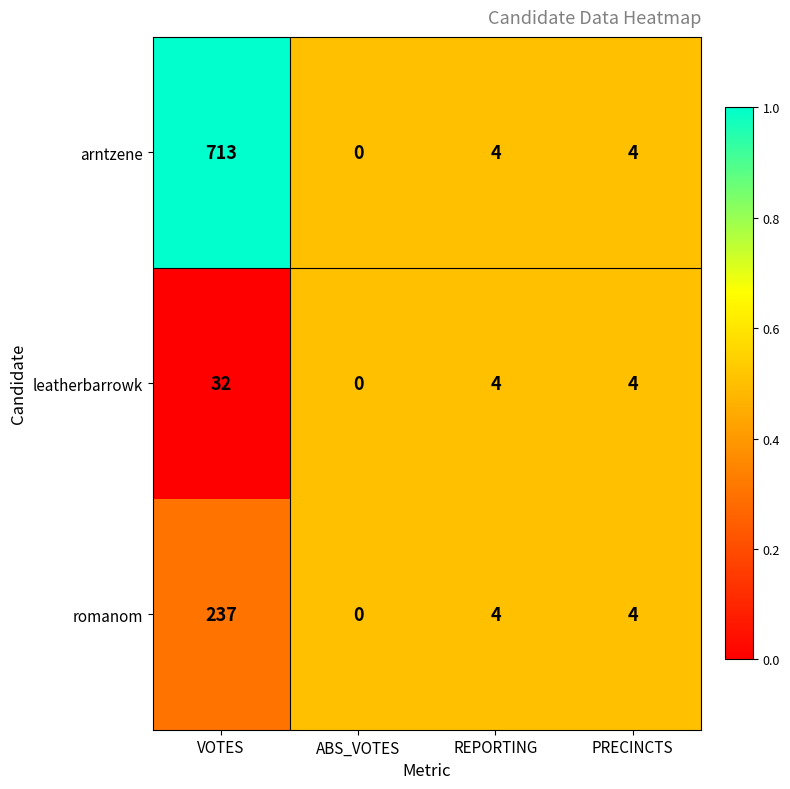

How many categories are shown in the chart?

4